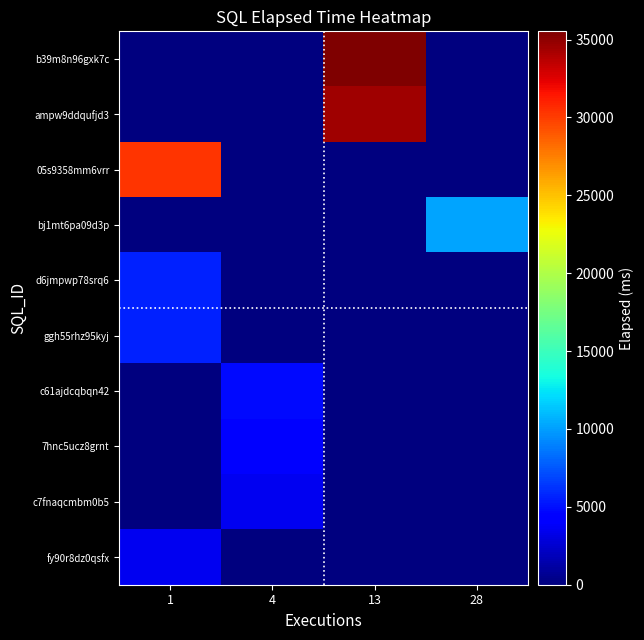

Which series has the widest spread of values?

row_0